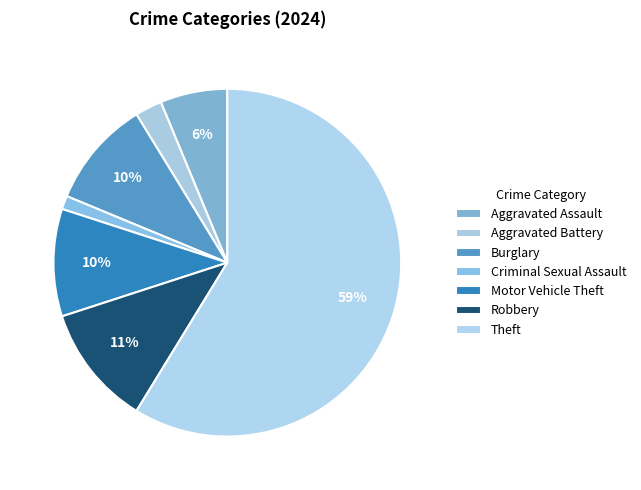

To the nearest percent, what is the difference between the largest and smallest slice percentages?

58%